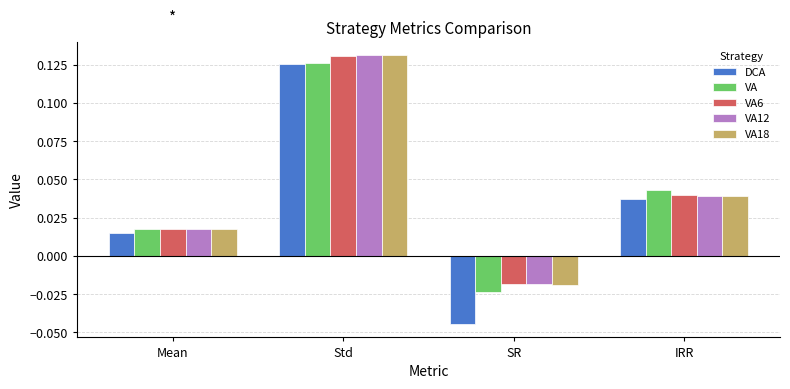

List the labels in order of VA6 value, smallest first.

SR, Mean, IRR, Std